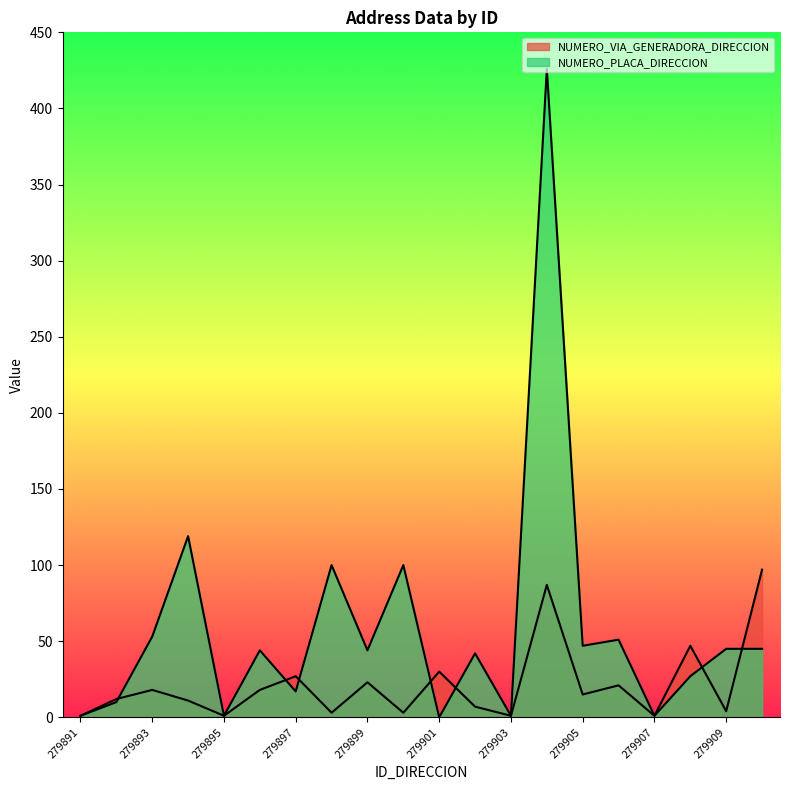

Does the chart have visible grid lines?

No